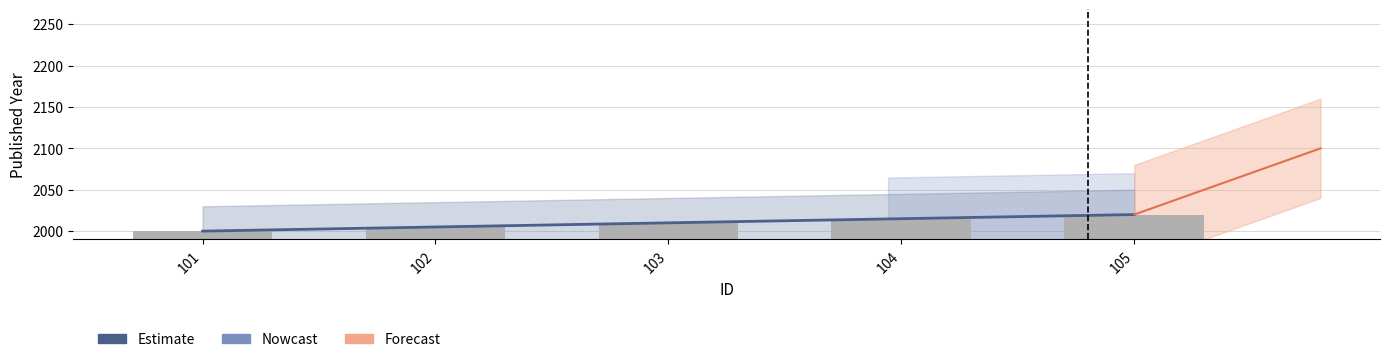

Are the bars grouped side by side (vs. stacked)?

No